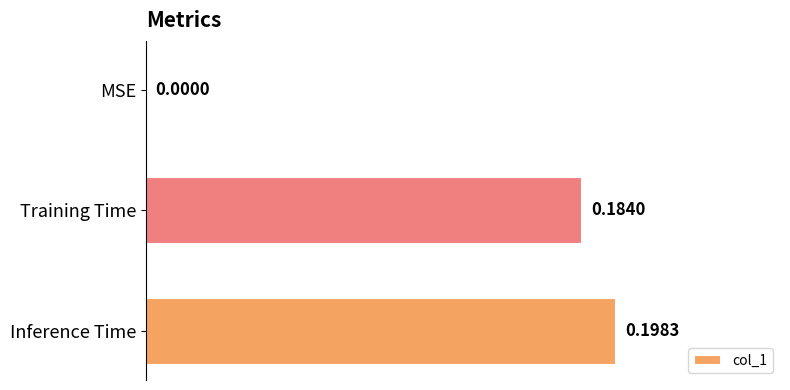

Between MSE and Inference Time, which is larger?

Inference Time